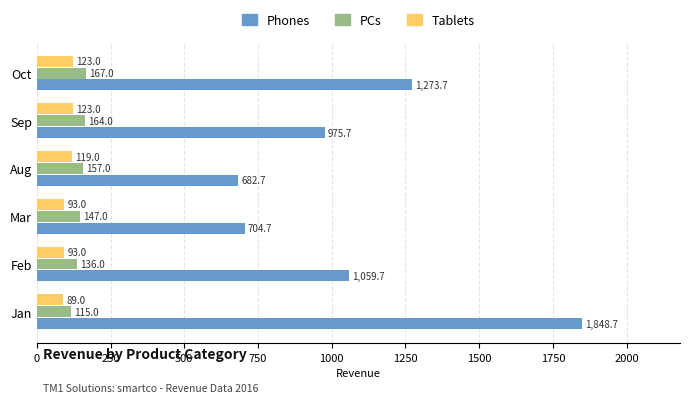

Count the number of categories in the chart.

6